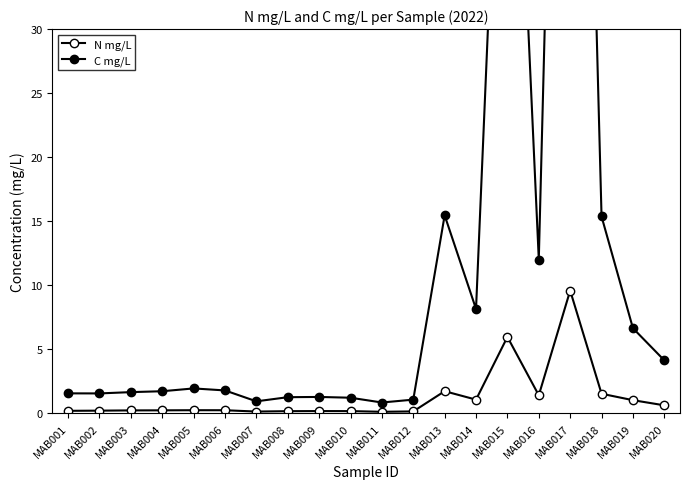

In C mg/L, how many points are lower than both neighbors (excluding endpoints)?

5